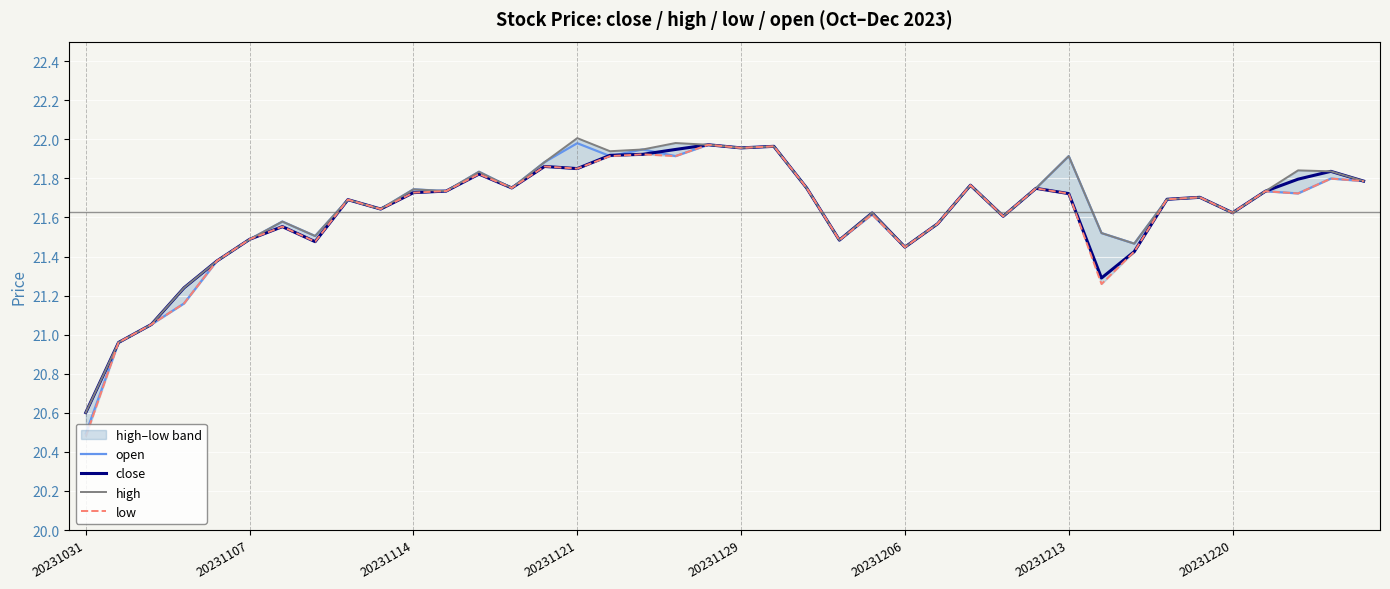

True or false: close has a value of 12.1 at 20231114.

False